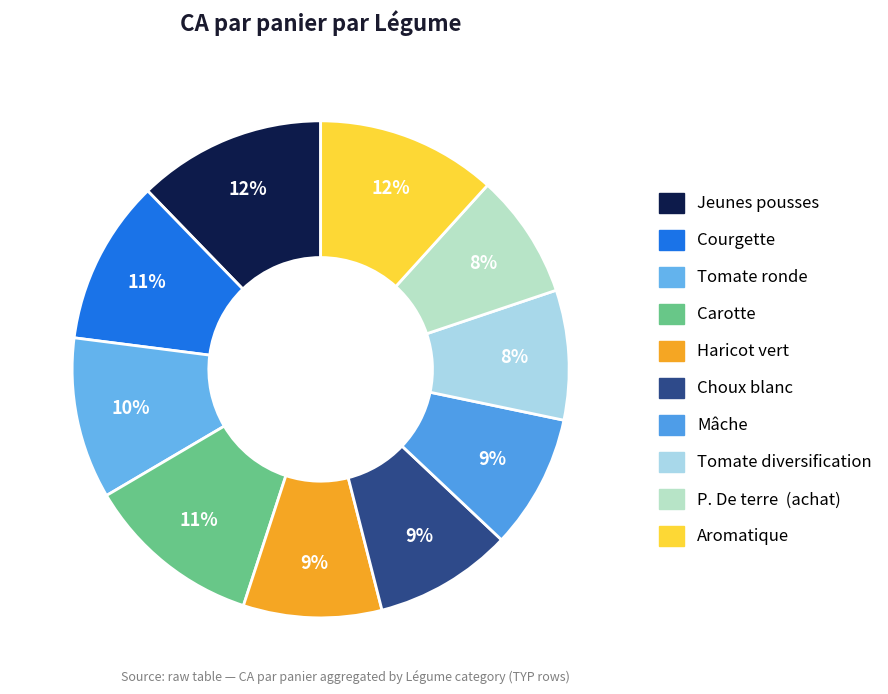

Does Tomate diversification represent more than half of the total?

No